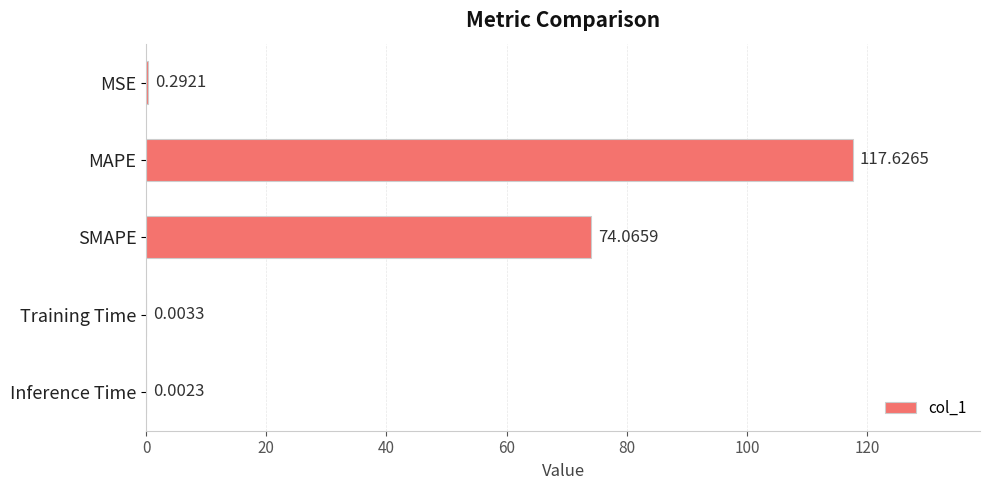

What is the sum of all values?

192.0